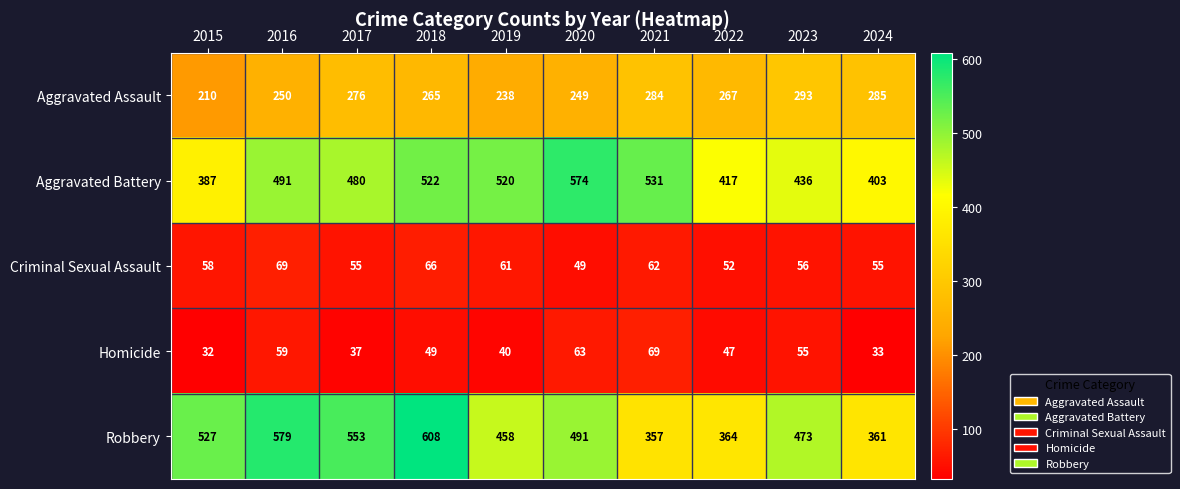

List the labels in order of Homicide value, smallest first.

2015, 2024, 2017, 2019, 2022, 2018, 2023, 2016, 2020, 2021